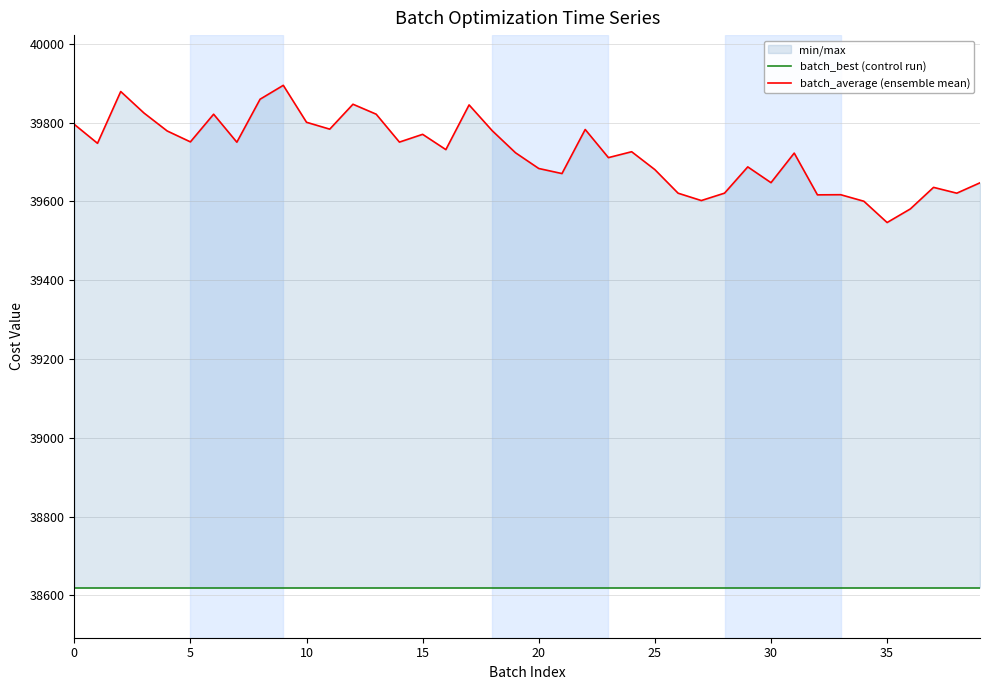

True or false: batch_best (control run) and batch_average (ensemble mean) intersect in this chart.

False